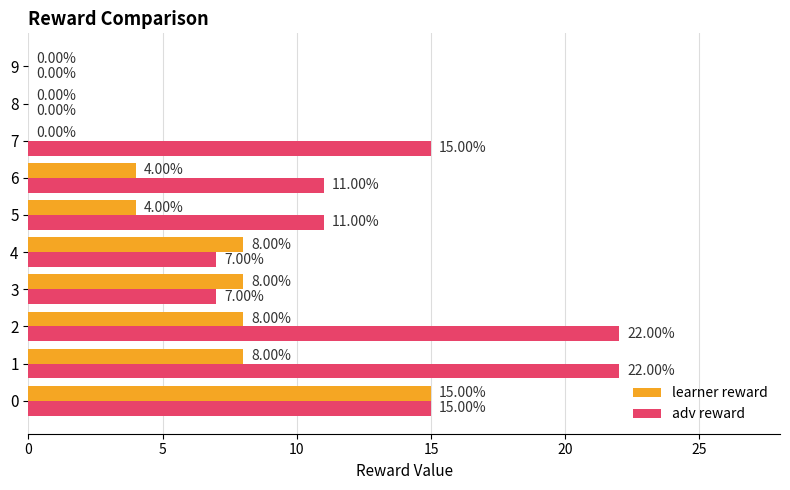

Which series has the largest total across all categories?

adv reward